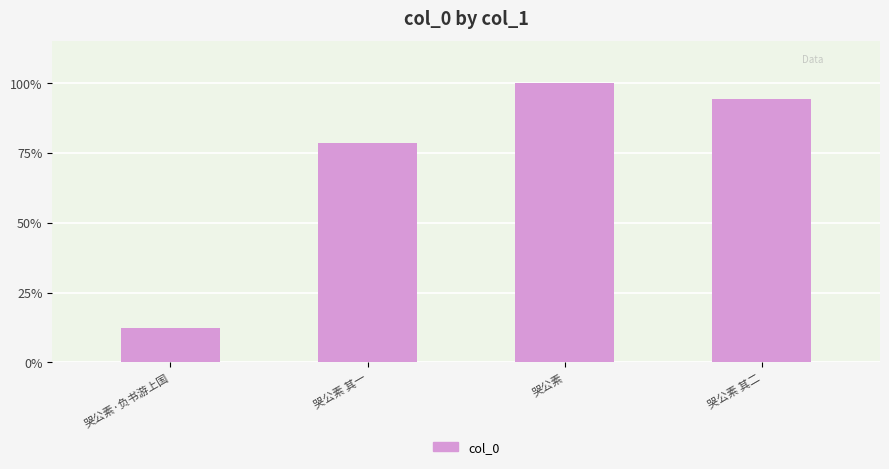

Are the bars horizontal?

No